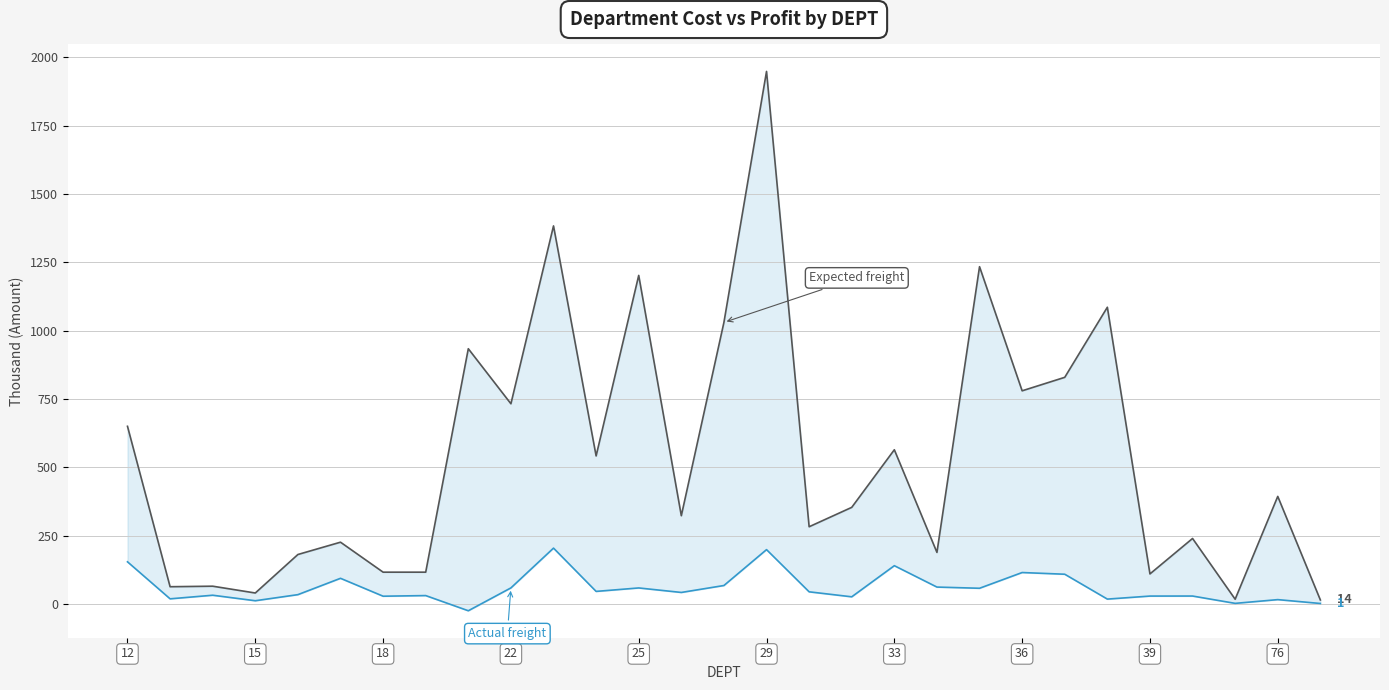

True or false: Expected freight and Actual freight cross at least once.

False